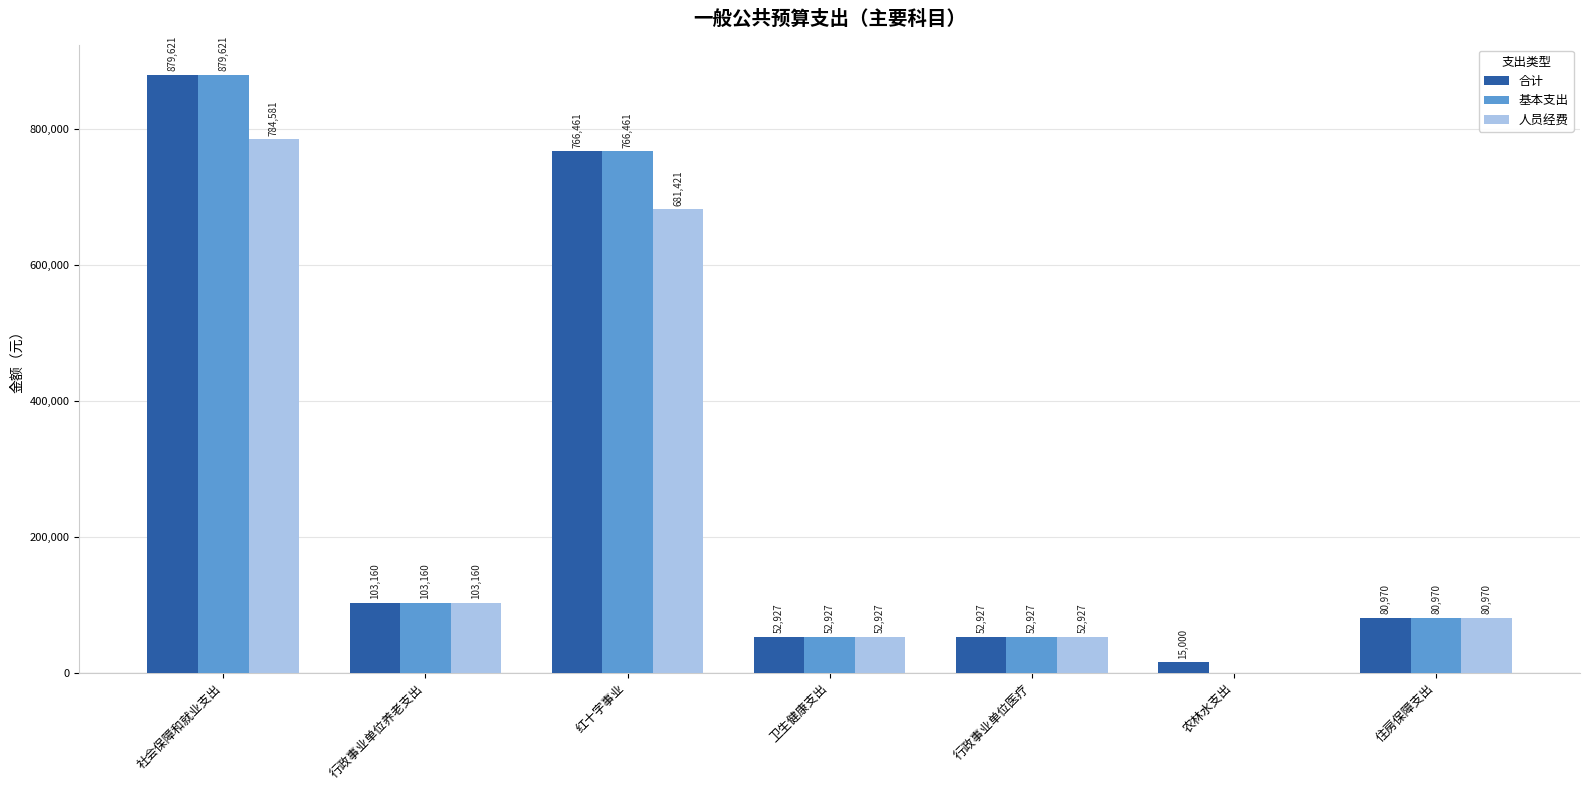

At which category is the sum across all series the highest?

社会保障和就业支出